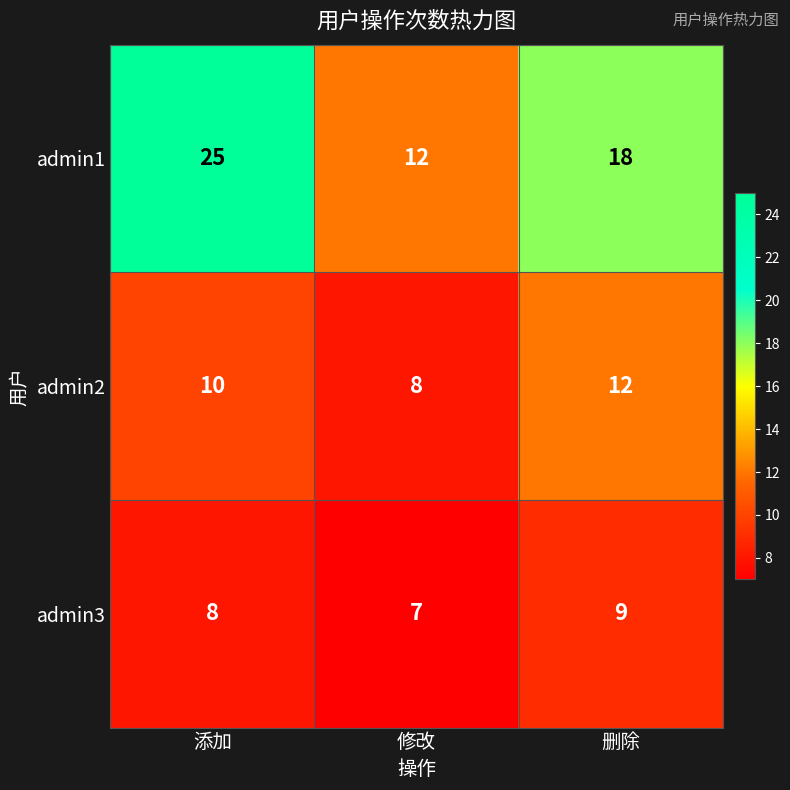

What is the difference between the maximum and minimum values in the admin2 series?

4